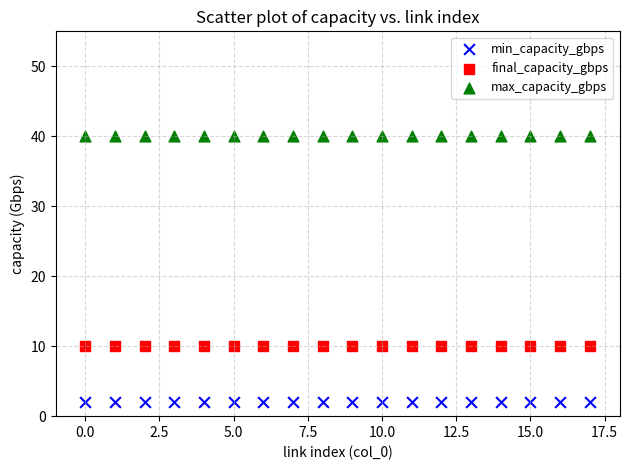

Which series contains the highest Y value?

max_capacity_gbps